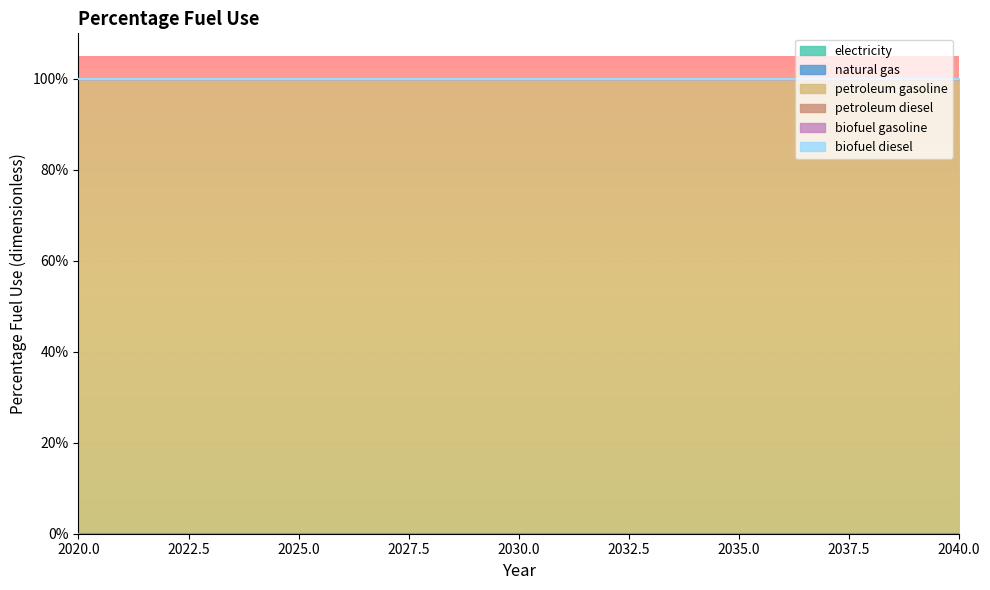

Reading left to right, transcribe all the data shown in this chart.

electricity: 2020=0	2021=0	2022=0	2023=0	2024=0	2025=0	2026=0	2027=0	2028=0	2029=0	2030=0	2031=0	2032=0	2033=0	2034=0	2035=0	2036=0	2037=0	2038=0	2039=0	2040=0
natural gas: 2020=0	2021=0	2022=0	2023=0	2024=0	2025=0	2026=0	2027=0	2028=0	2029=0	2030=0	2031=0	2032=0	2033=0	2034=0	2035=0	2036=0	2037=0	2038=0	2039=0	2040=0
petroleum gasoline: 2020=1	2021=1	2022=1	2023=1	2024=1	2025=1	2026=1	2027=1	2028=1	2029=1	2030=1	2031=1	2032=1	2033=1	2034=1	2035=1	2036=1	2037=1	2038=1	2039=1	2040=1
petroleum diesel: 2020=0	2021=0	2022=0	2023=0	2024=0	2025=0	2026=0	2027=0	2028=0	2029=0	2030=0	2031=0	2032=0	2033=0	2034=0	2035=0	2036=0	2037=0	2038=0	2039=0	2040=0
biofuel gasoline: 2020=0	2021=0	2022=0	2023=0	2024=0	2025=0	2026=0	2027=0	2028=0	2029=0	2030=0	2031=0	2032=0	2033=0	2034=0	2035=0	2036=0	2037=0	2038=0	2039=0	2040=0
biofuel diesel: 2020=0	2021=0	2022=0	2023=0	2024=0	2025=0	2026=0	2027=0	2028=0	2029=0	2030=0	2031=0	2032=0	2033=0	2034=0	2035=0	2036=0	2037=0	2038=0	2039=0	2040=0